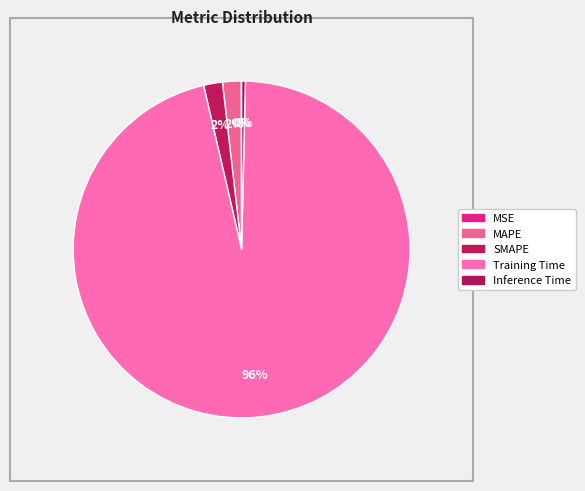

How many segments does this pie chart have?

5